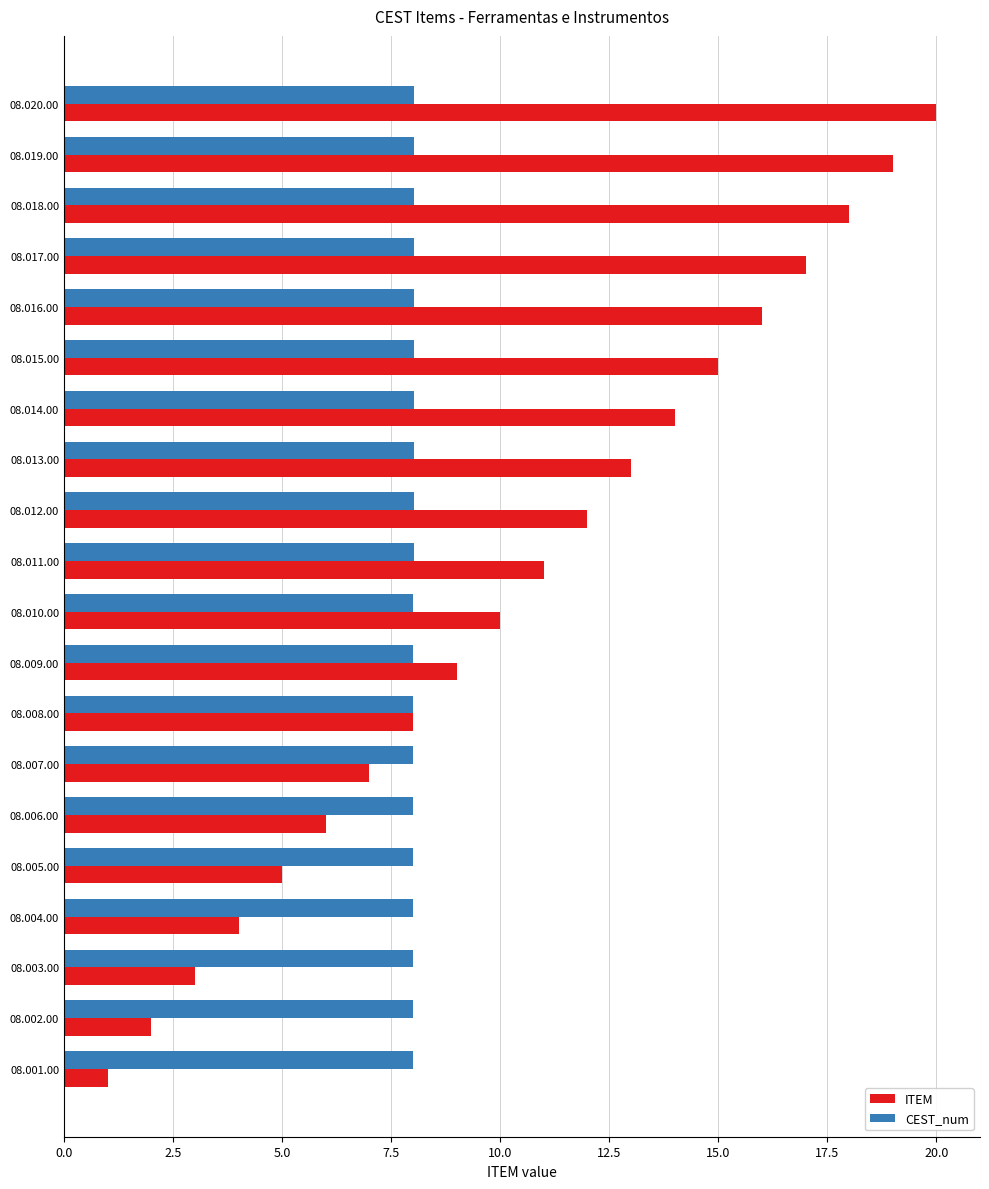

What is the difference between the second highest and minimum values in the ITEM series?

18.0